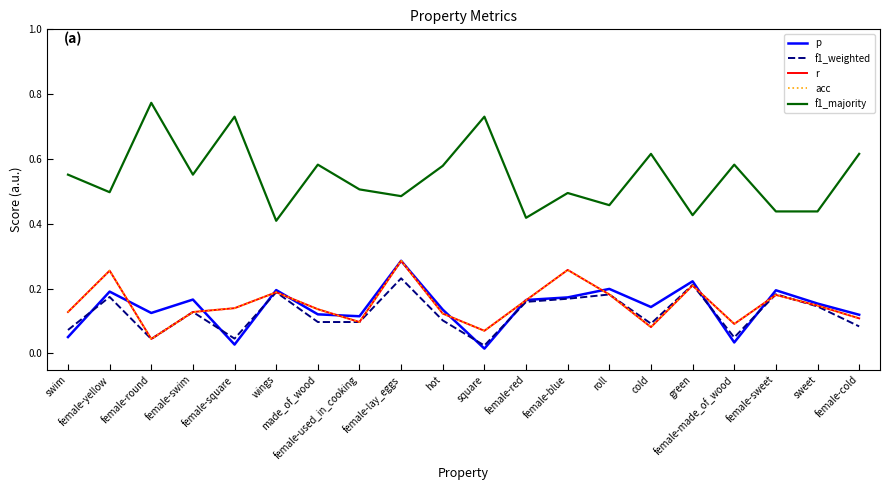

How many interior local peaks does the f1_weighted series have?

7